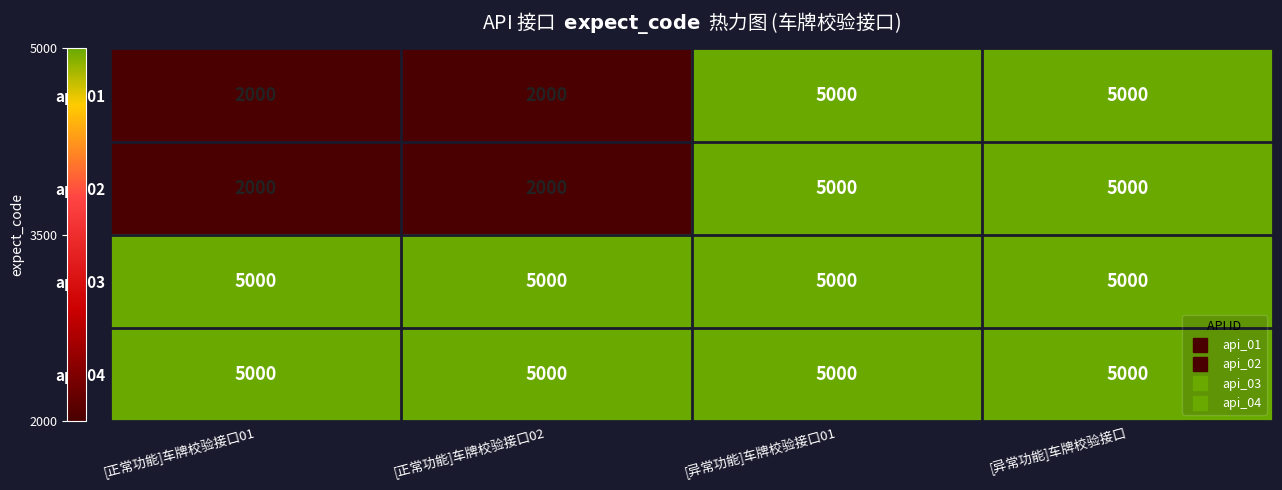

Reading left to right, list all the values displayed in this chart.

api_01: 2000	2000	5000	5000
api_02: 2000	2000	5000	5000
api_03: 5000	5000	5000	5000
api_04: 5000	5000	5000	5000